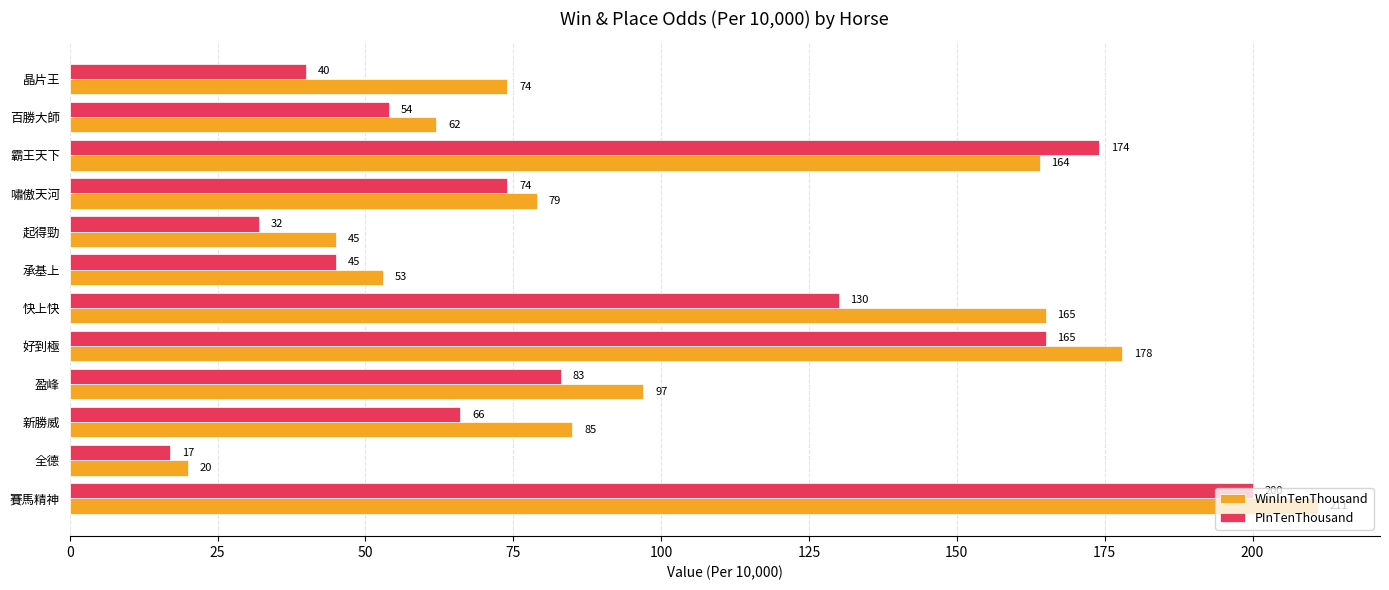

At which label is WinInTenThousand closest to 115?

盈峰